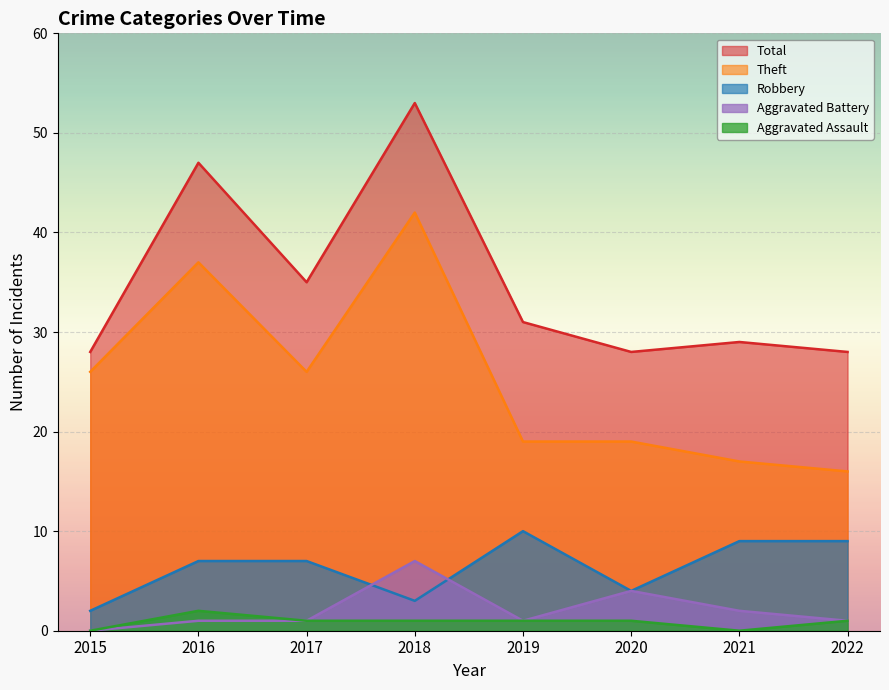

How many lines are shown in the chart?

5